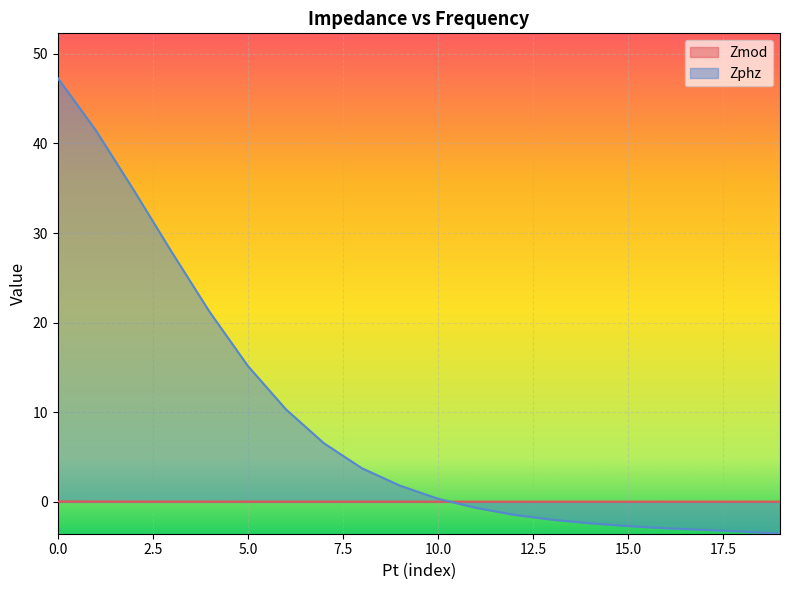

What is the value of the Zphz point at the 5th from the left?

21.2